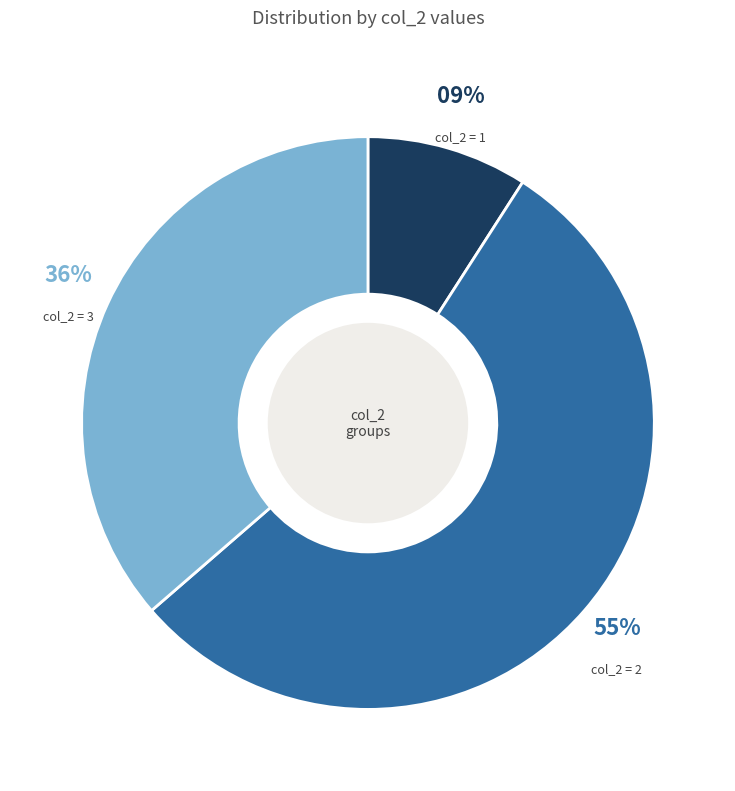

Is there any slice that represents more than half of the pie?

Yes